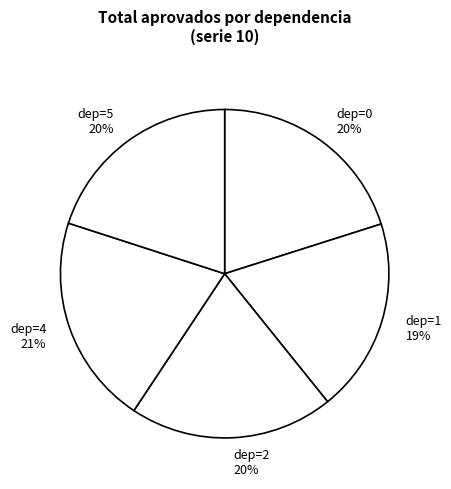

Is it true that dep=0 is 20% of the pie?

True